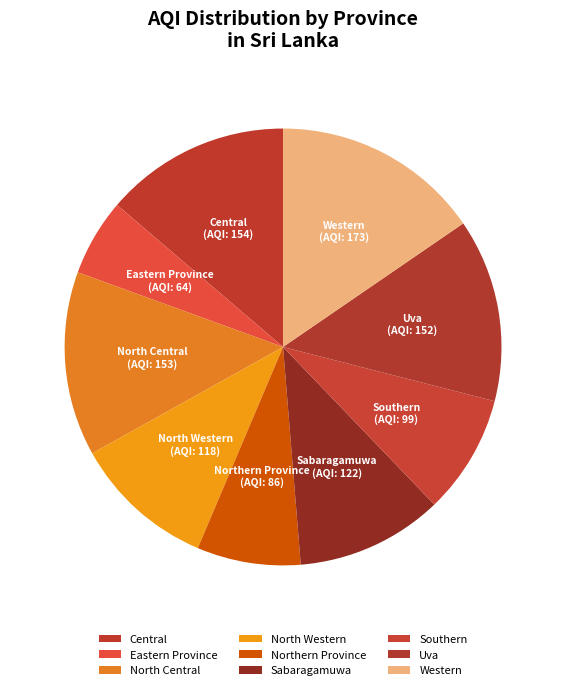

Is it true that Northern Province is 14% of the pie?

False